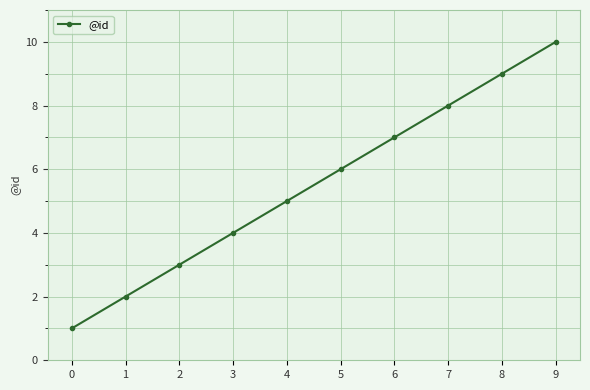

How many lines are shown in the chart?

1